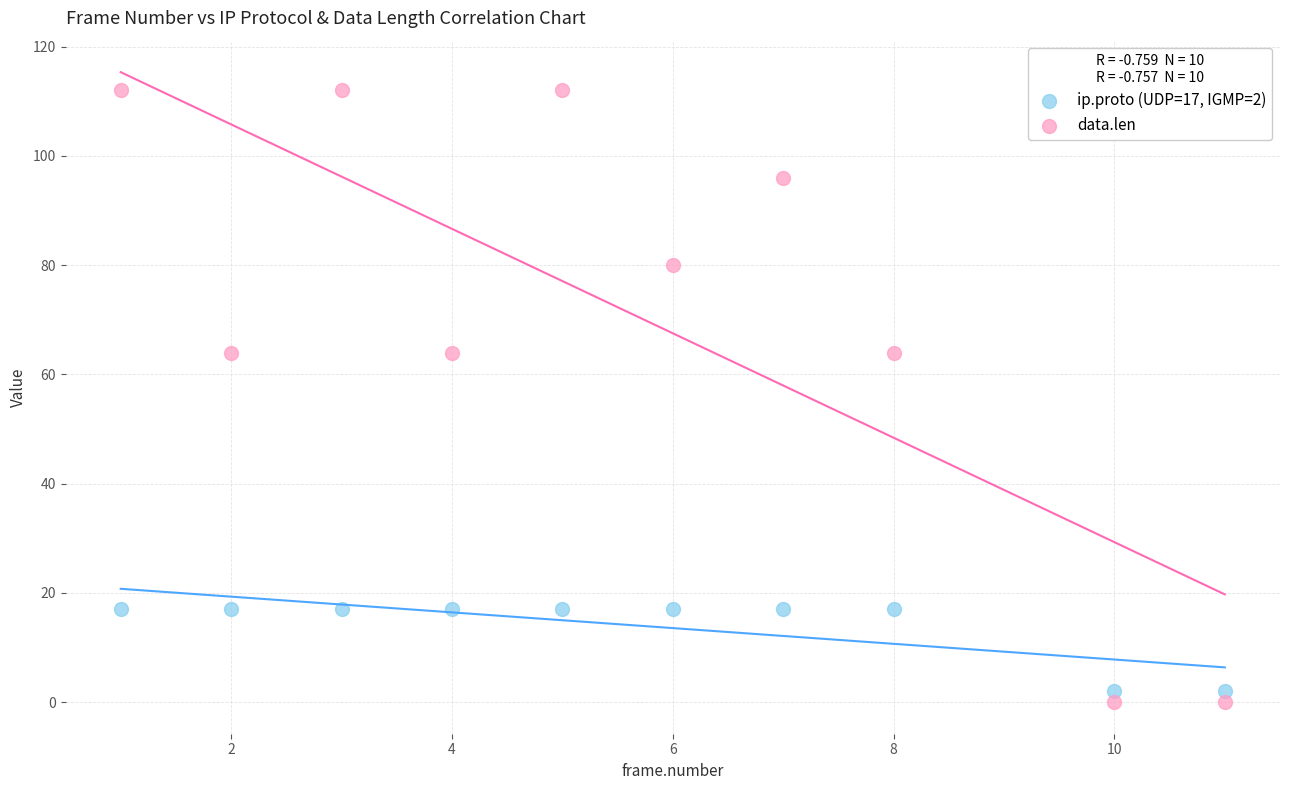

Which series has the largest Y range (max minus min)?

data.len